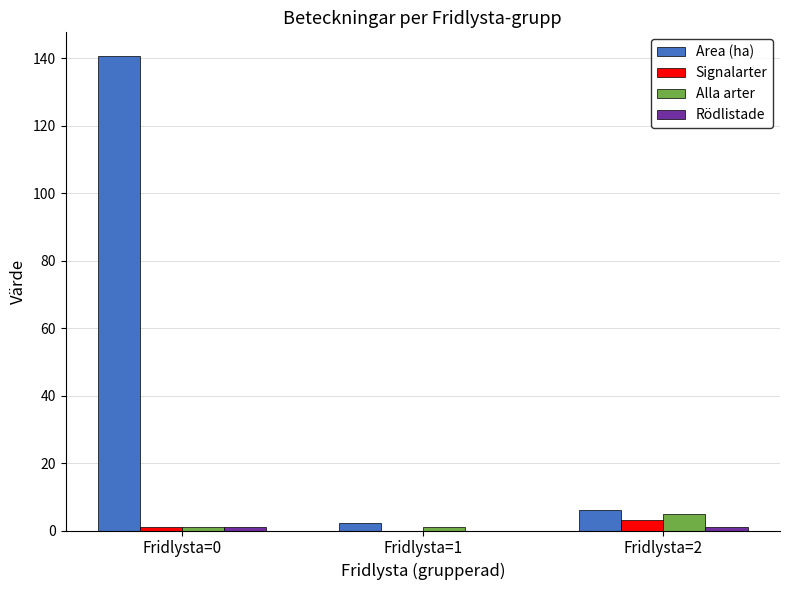

Which series has the largest total across all categories?

Area (ha)